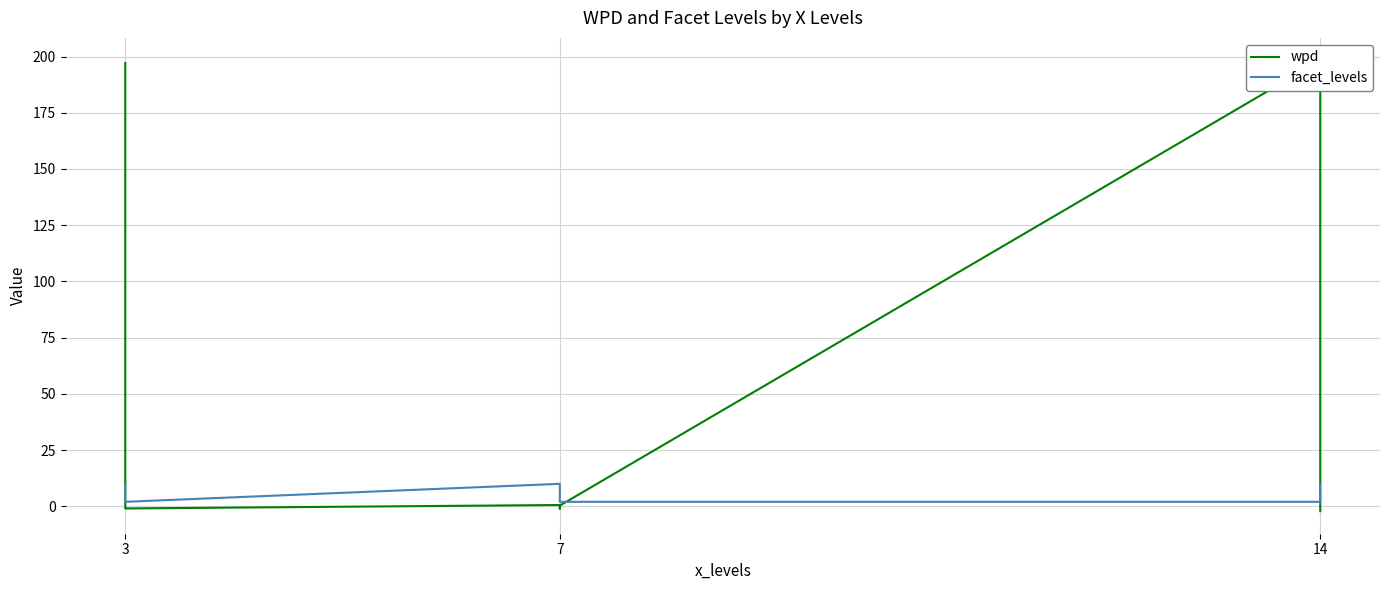

Which series has the largest range (max minus min)?

wpd